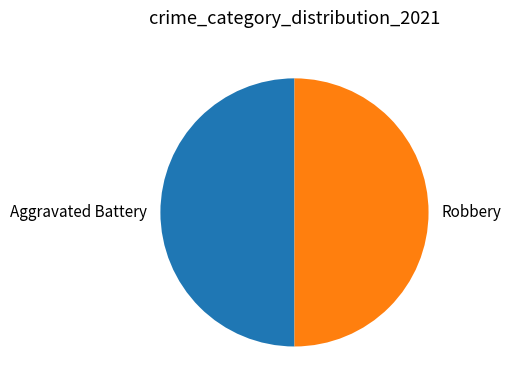

True or false: Robbery accounts for 18% of the total.

False